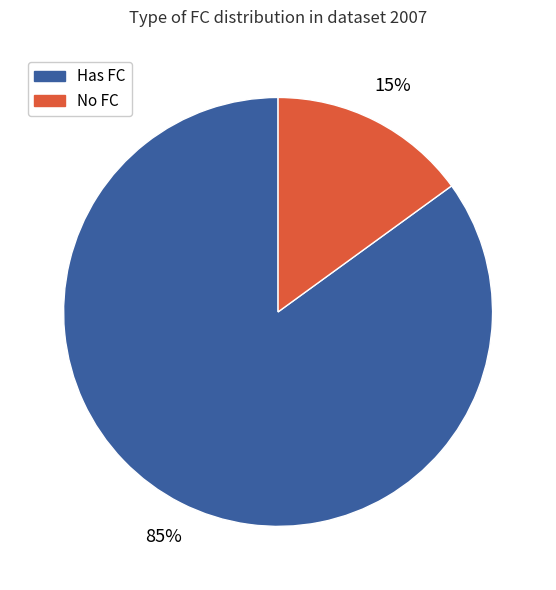

Does any single category account for the majority?

Yes